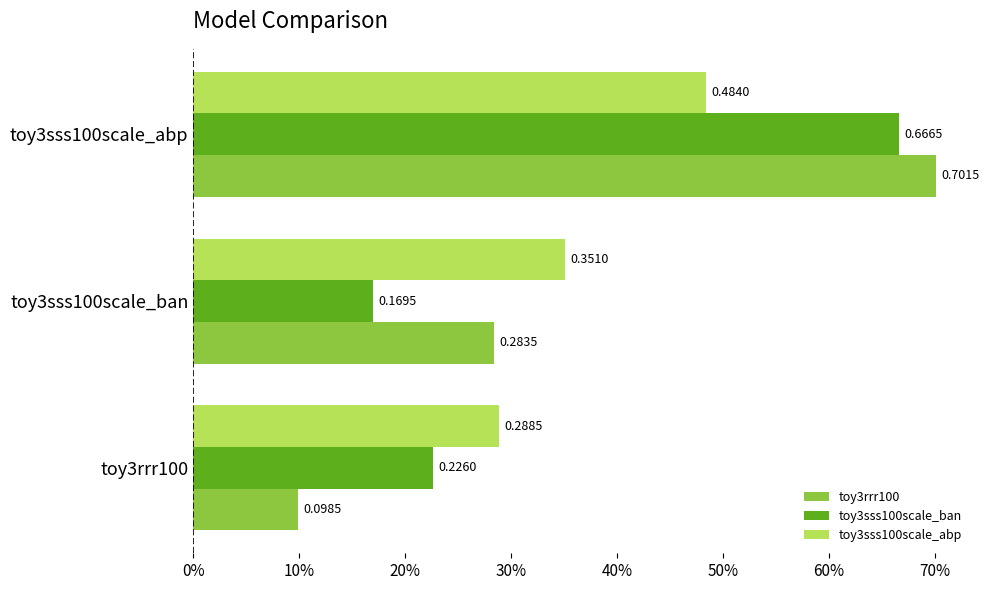

How many toy3sss100scale_abp values are between 0 and 1?

3